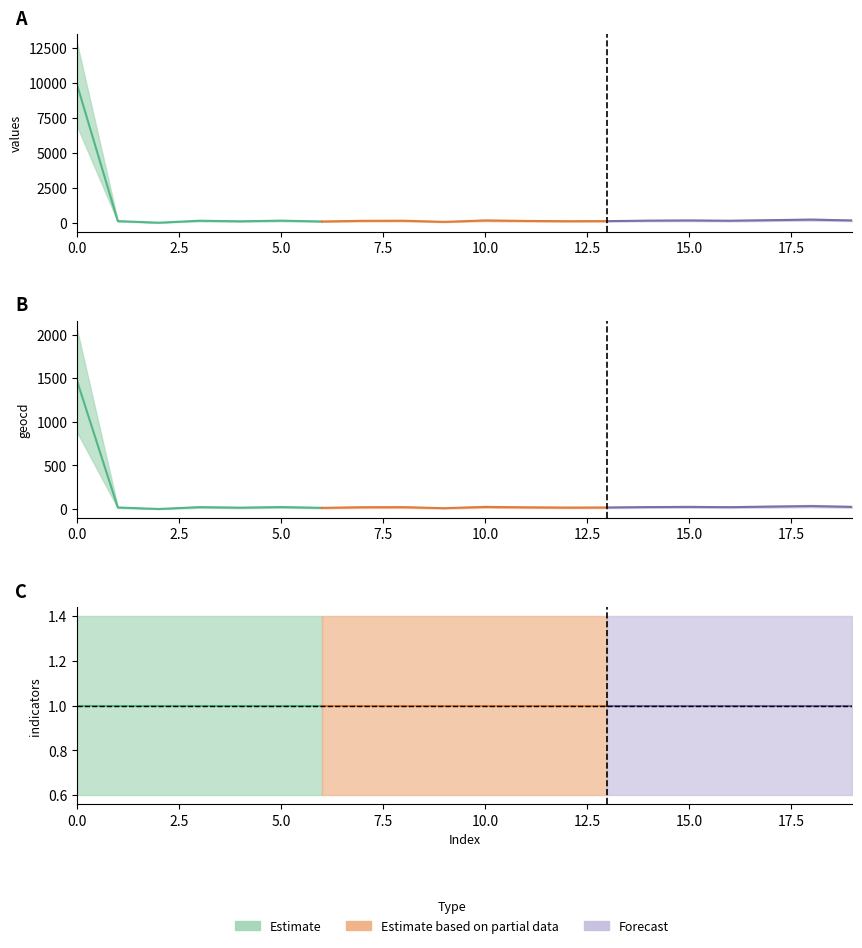

True or false: indicators and geocd intersect in this chart.

False